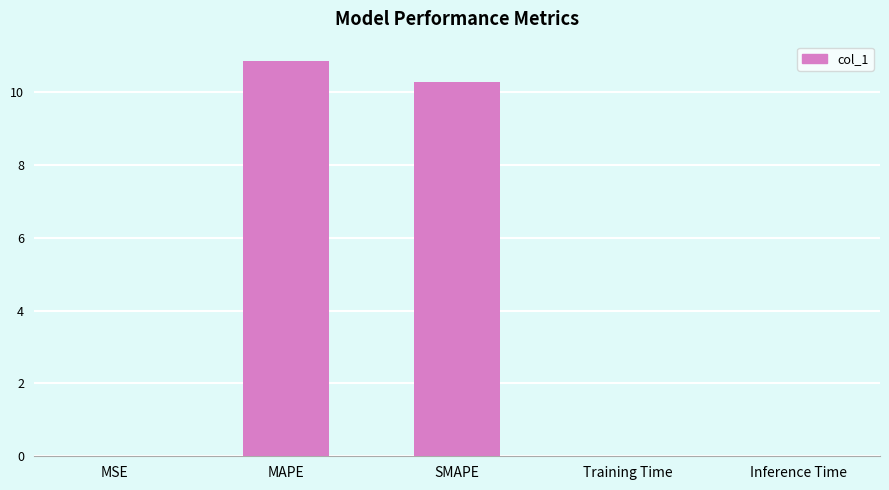

What is the sum of the values at SMAPE and MAPE?

21.1